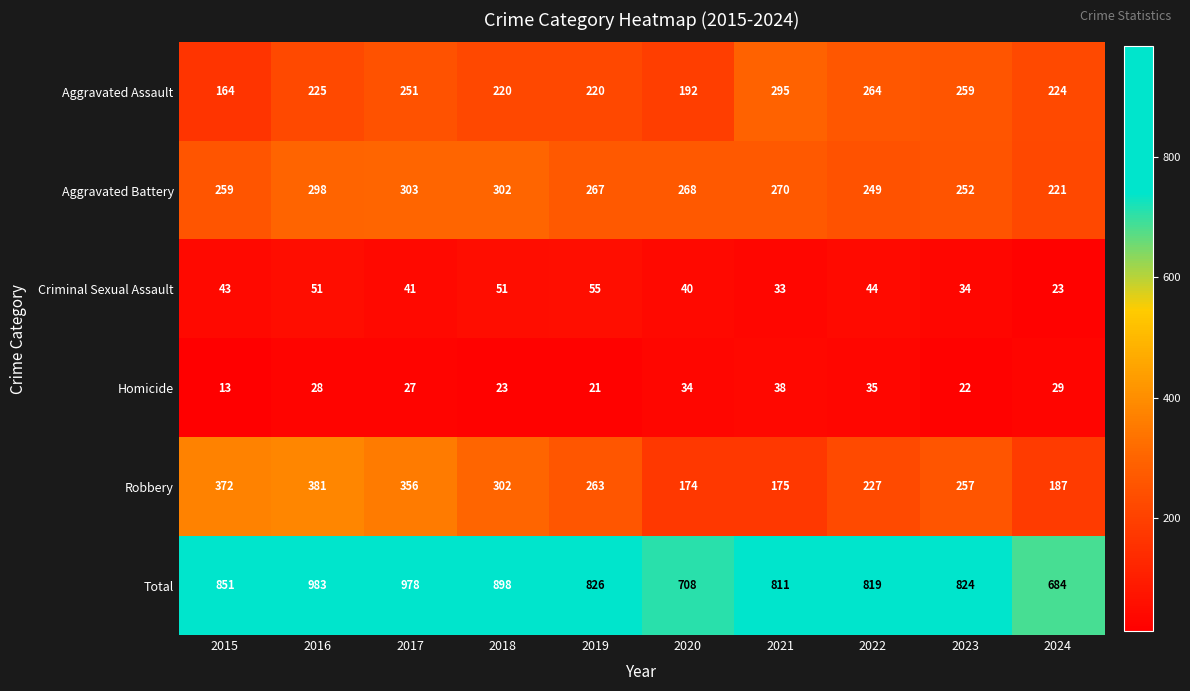

What is the smallest value displayed?

13